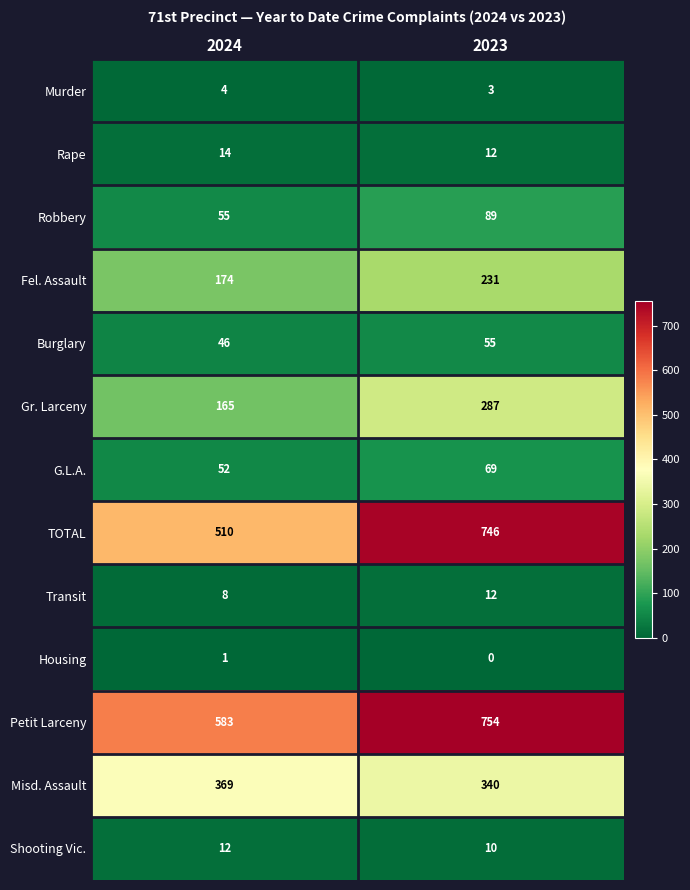

Reading left to right, transcribe all the data shown in this chart.

Murder: 4	3
Rape: 14	12
Robbery: 55	89
Fel. Assault: 174	231
Burglary: 46	55
Gr. Larceny: 165	287
G.L.A.: 52	69
TOTAL: 510	746
Transit: 8	12
Housing: 1	0
Petit Larceny: 583	754
Misd. Assault: 369	340
Shooting Vic.: 12	10